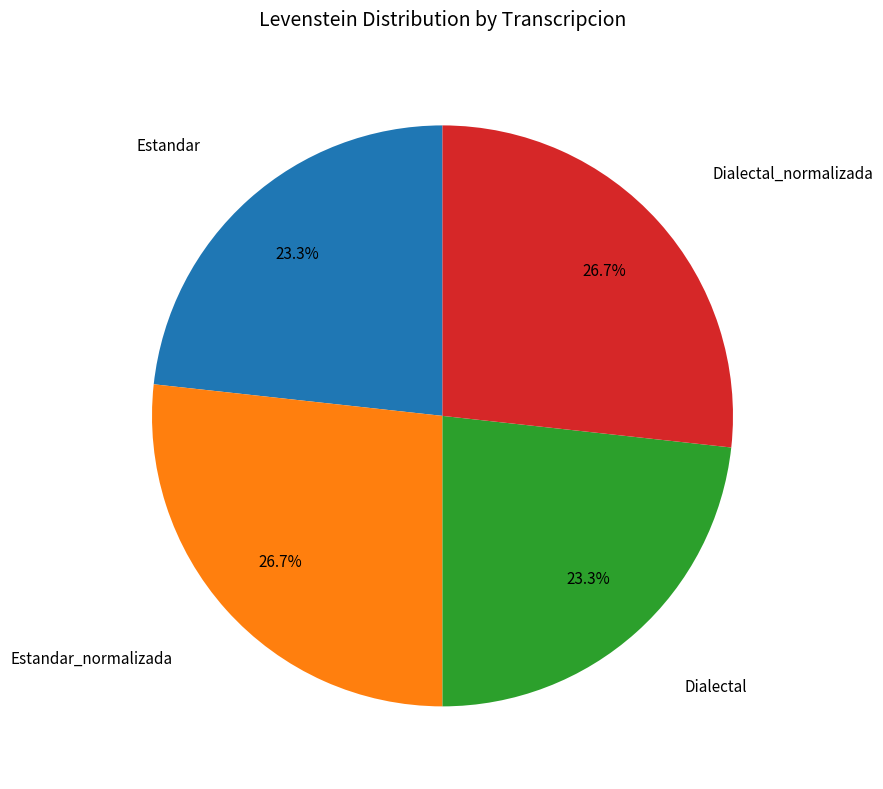

To the nearest percent, what percentage of the pie is Estandar_normalizada?

27%